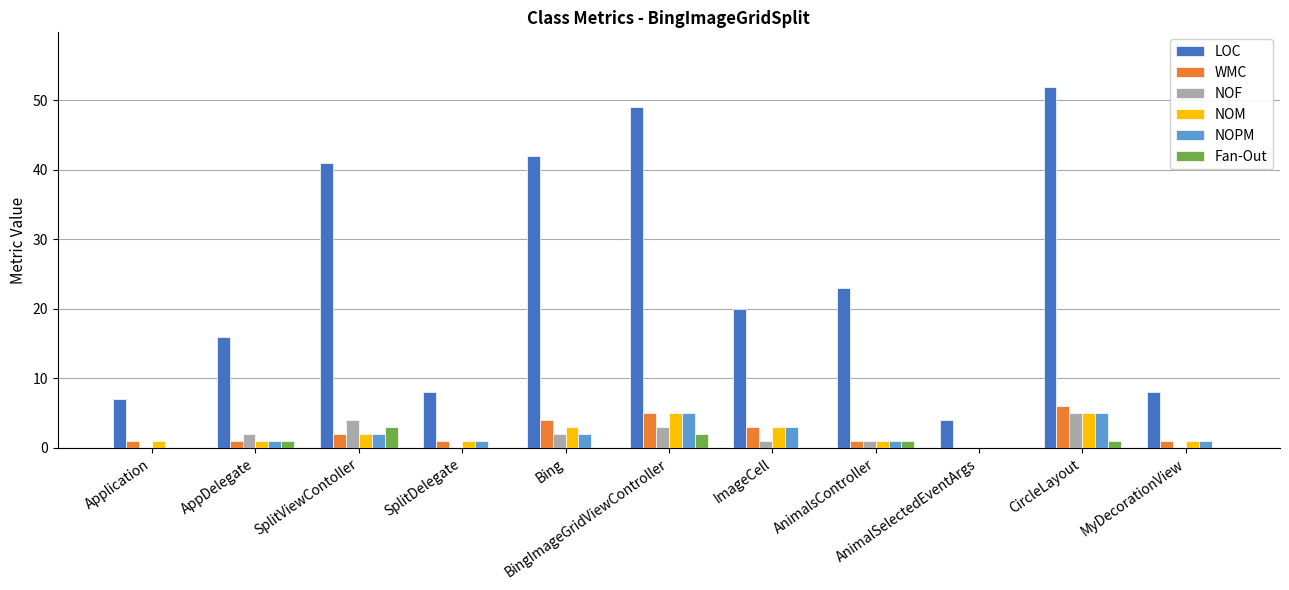

Is the value of NOM at AnimalSelectedEventArgs greater than the value of NOF at AnimalsController?

No